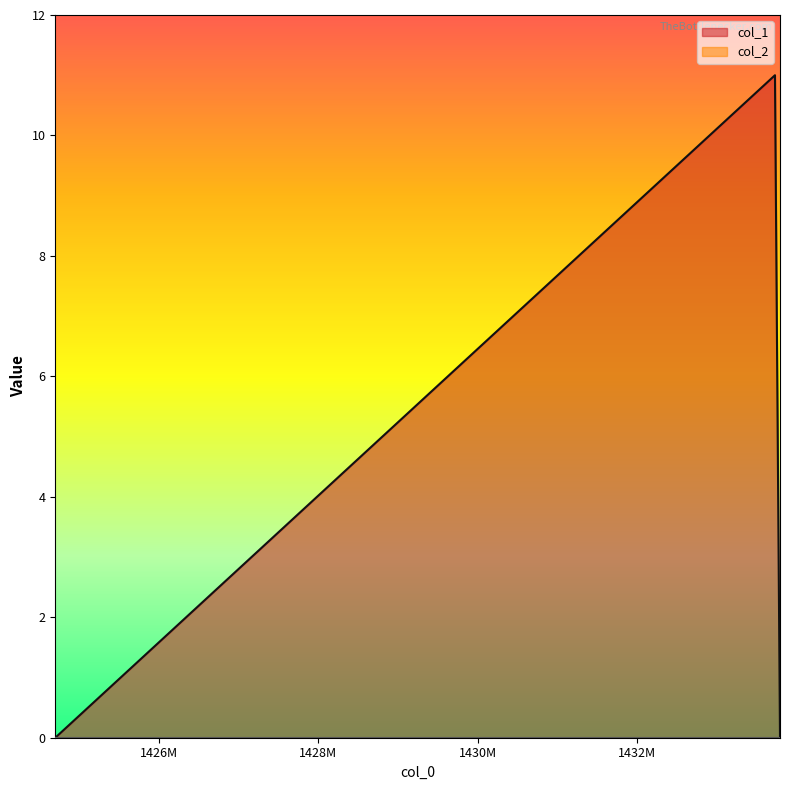

Where is the data nearest to the value 5?

1424701163